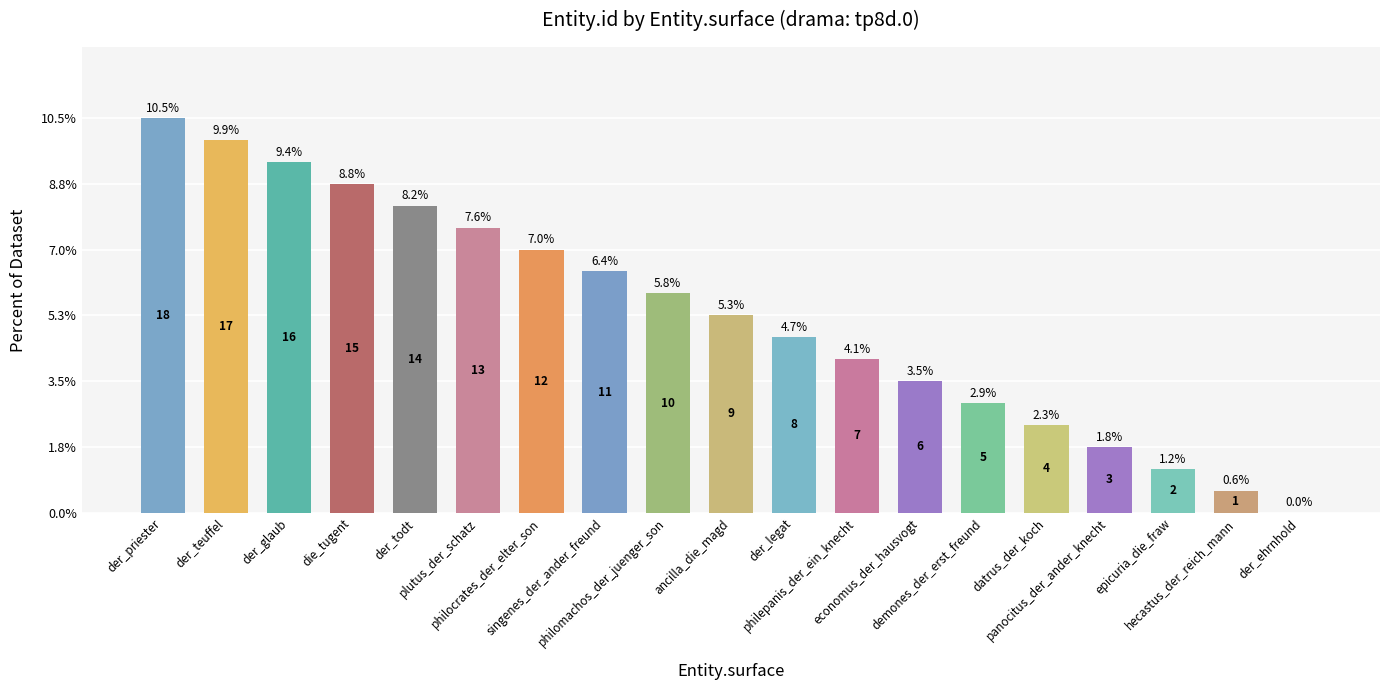

What is the change in value from der_glaub to philepanis_der_ein_knecht?

-9